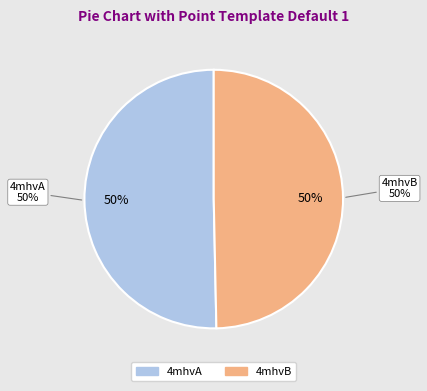

To the nearest percent, what is the combined percentage of 4mhvB and 4mhvA?

100%